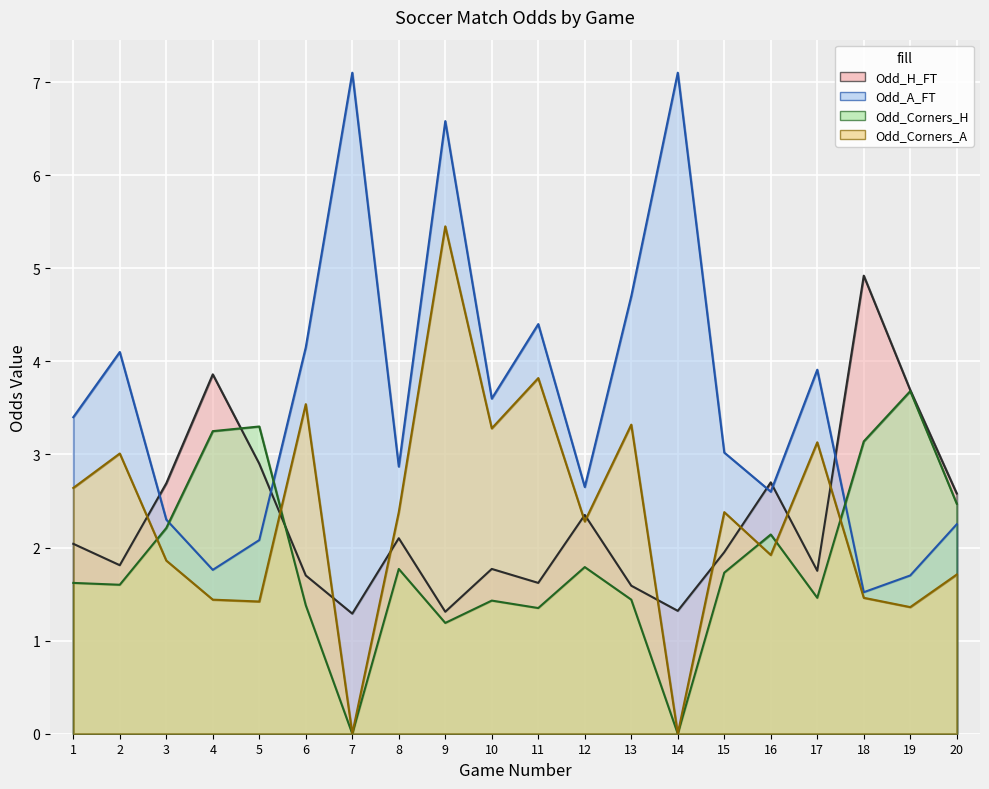

True or false: Odd_Corners_A and Odd_A_FT intersect in this chart.

False